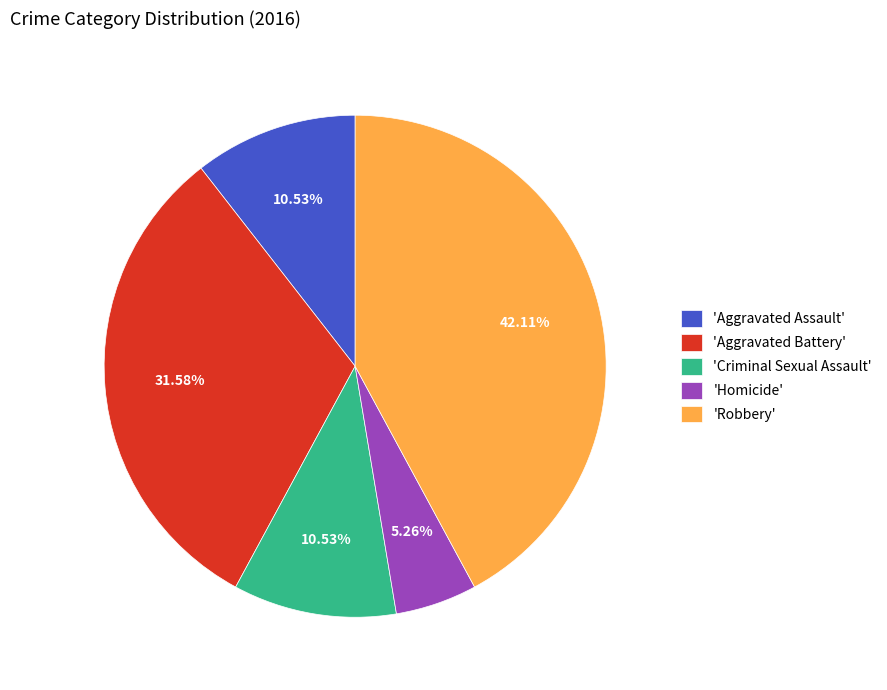

Which category has the smallest portion of the pie?

'Homicide'